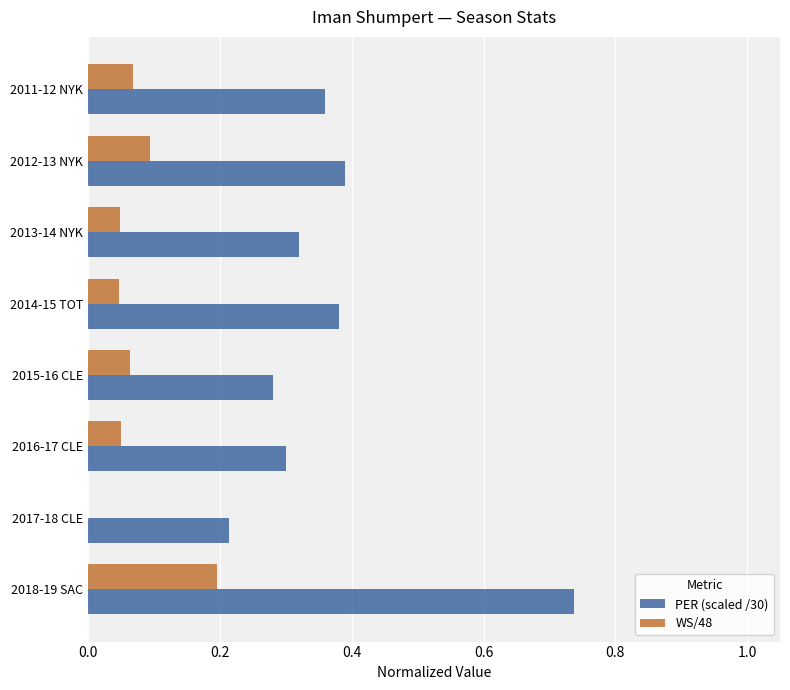

At which category is the sum across all series the highest?

2018-19 SAC